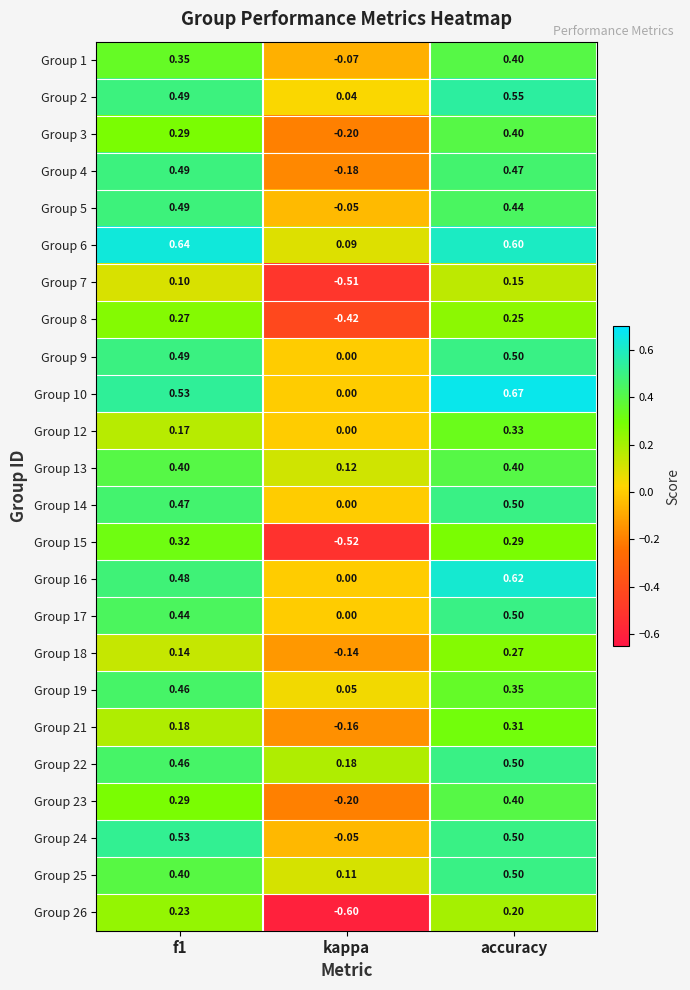

At which category is the sum across all series the highest?

accuracy